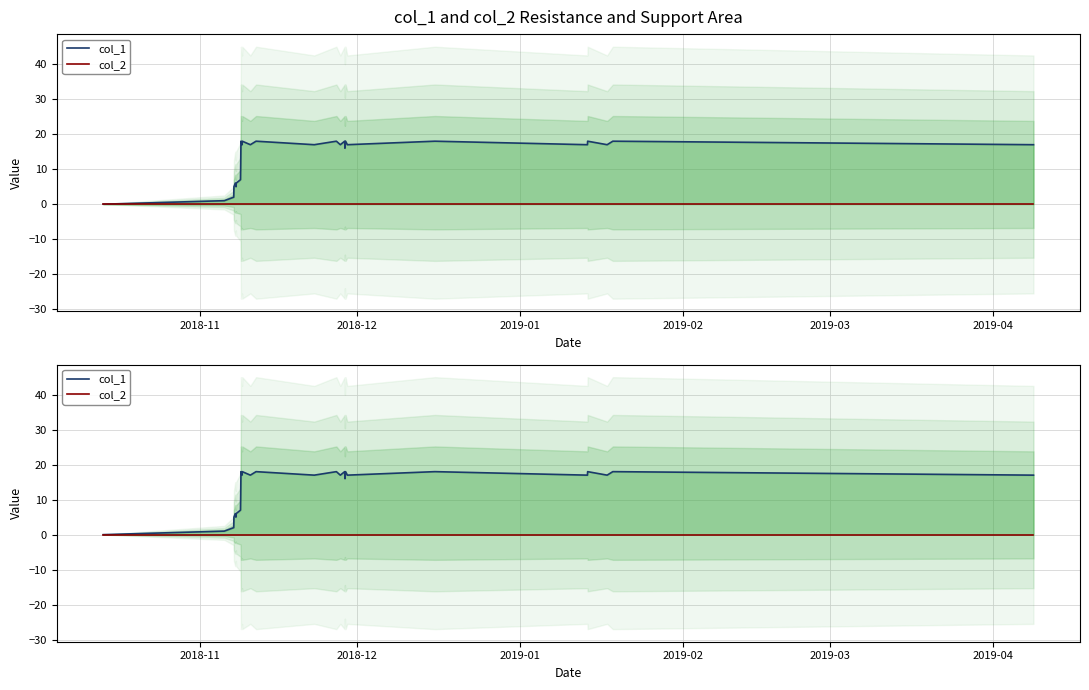

How many data points does each series have?

28